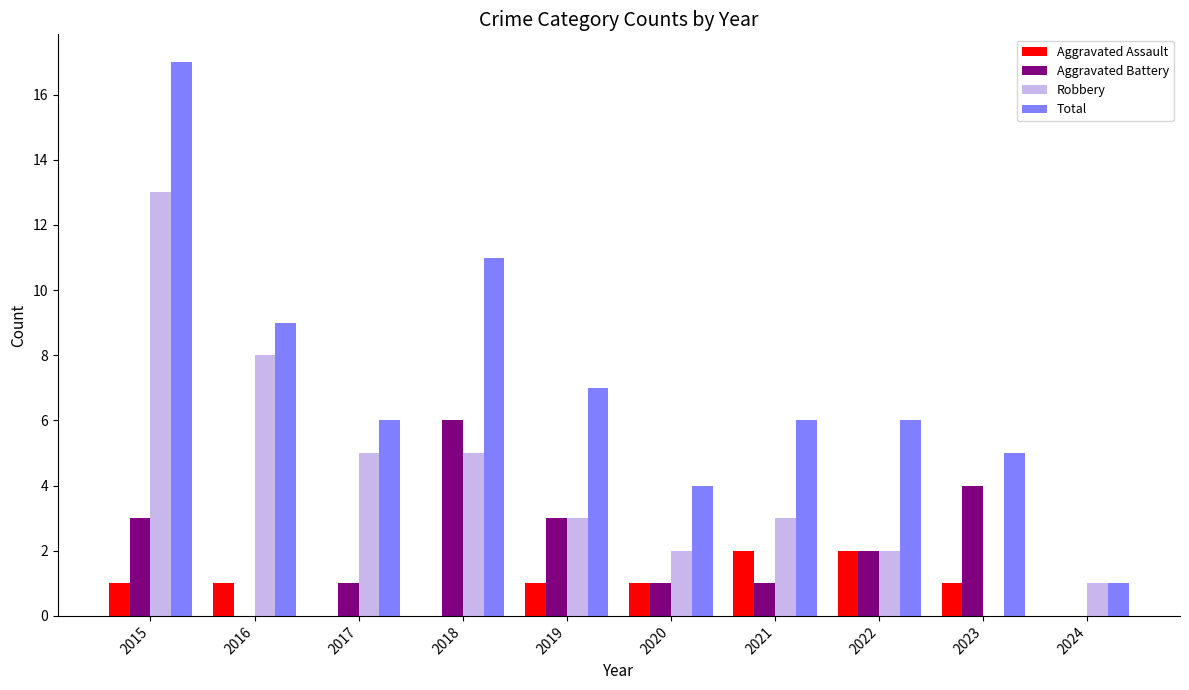

Which series has the largest range (max minus min)?

Total